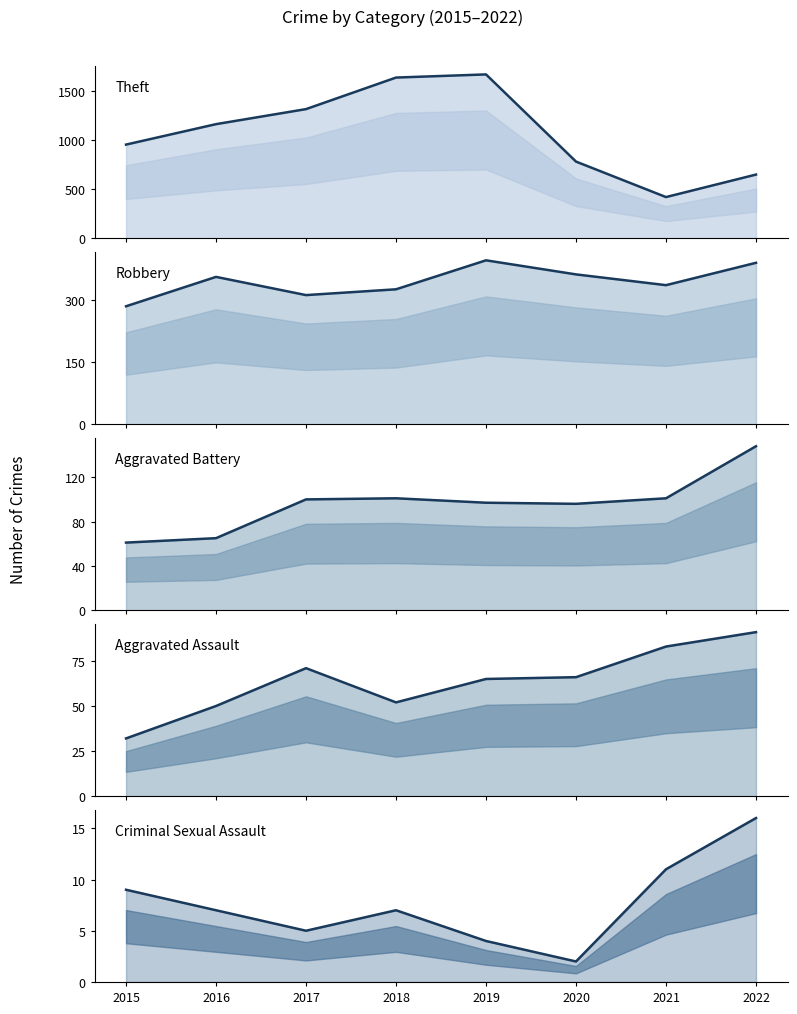

In Theft (line), how many points are lower than both neighbors (excluding endpoints)?

1